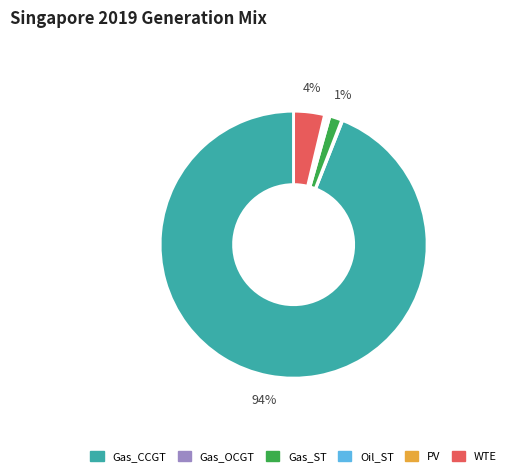

What is the majority slice?

Gas_CCGT